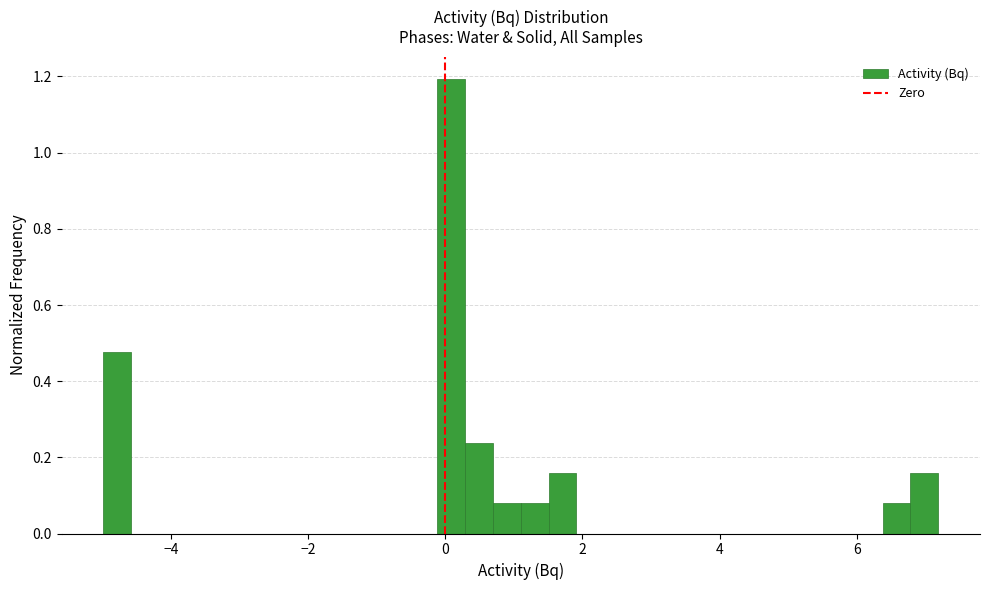

Read against the x-axis, roughly where is the centre of the tallest bar?

0.0